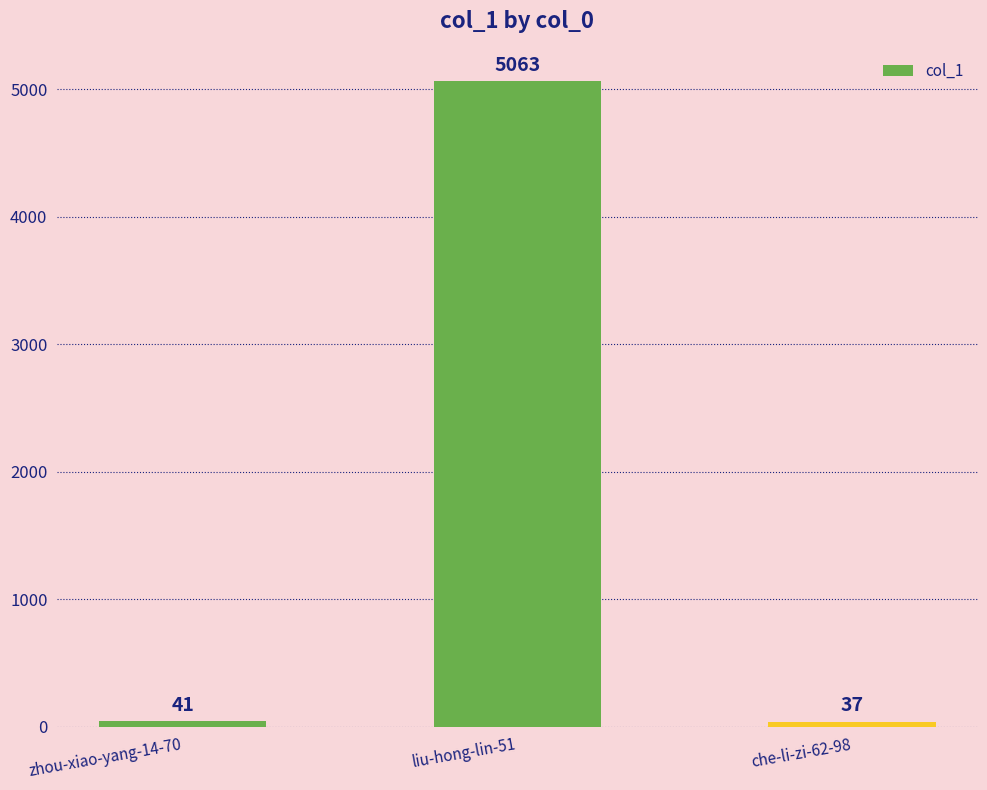

Reading left to right, transcribe all the data shown in this chart.

41	5063	37